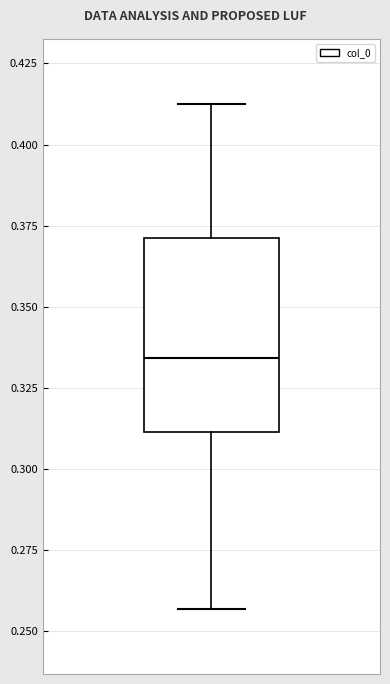

Transcribe this box plot: give where the median line is, the range the box spans, and where the two whiskers end, as read against the y-axis. The values are not printed on the chart, so give them approximately, as read against the axis.

median 0.335, box 0.310 to 0.370, whiskers 0.255 to 0.415